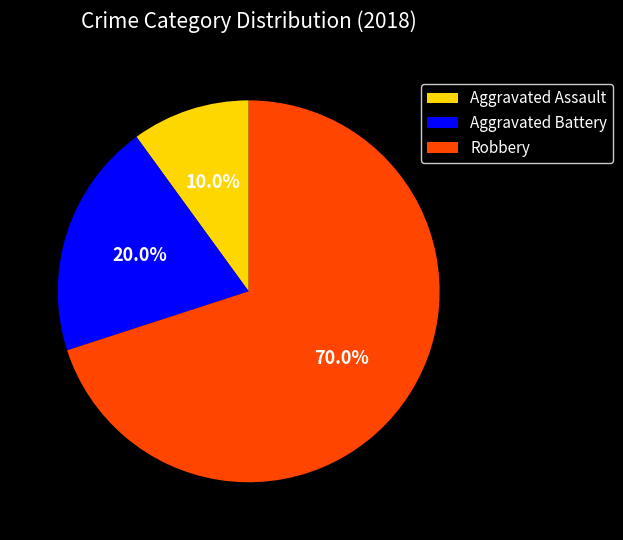

The Aggravated Battery slice represents 29% of the pie. True or false?

False